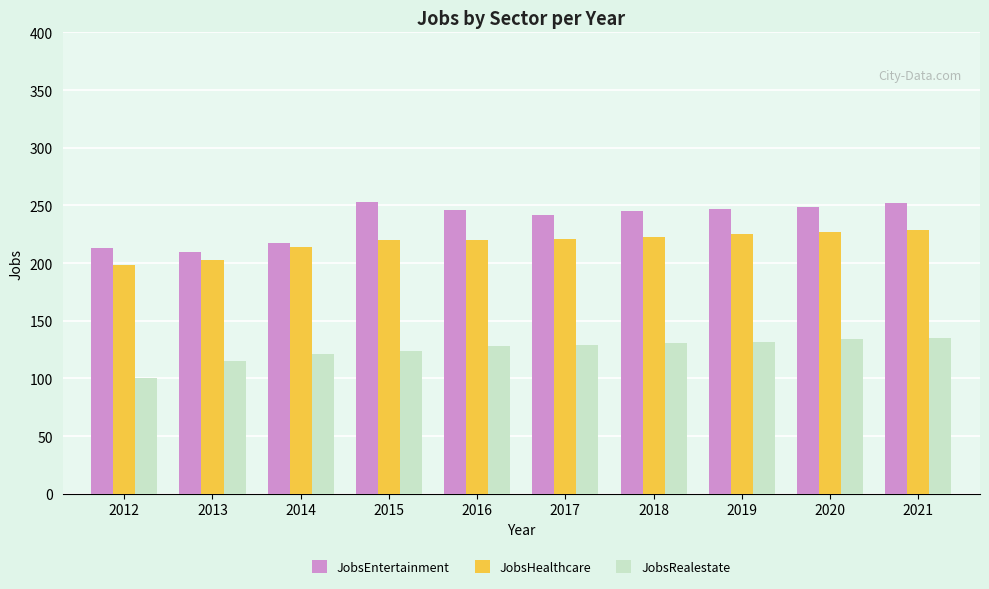

Which series changed the most between 2013 and 2019?

JobsEntertainment